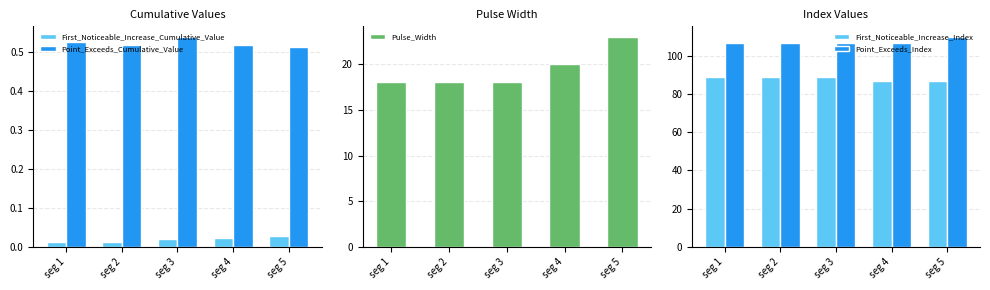

How many Point_Exceeds_Index values are between 107 and 108?

4